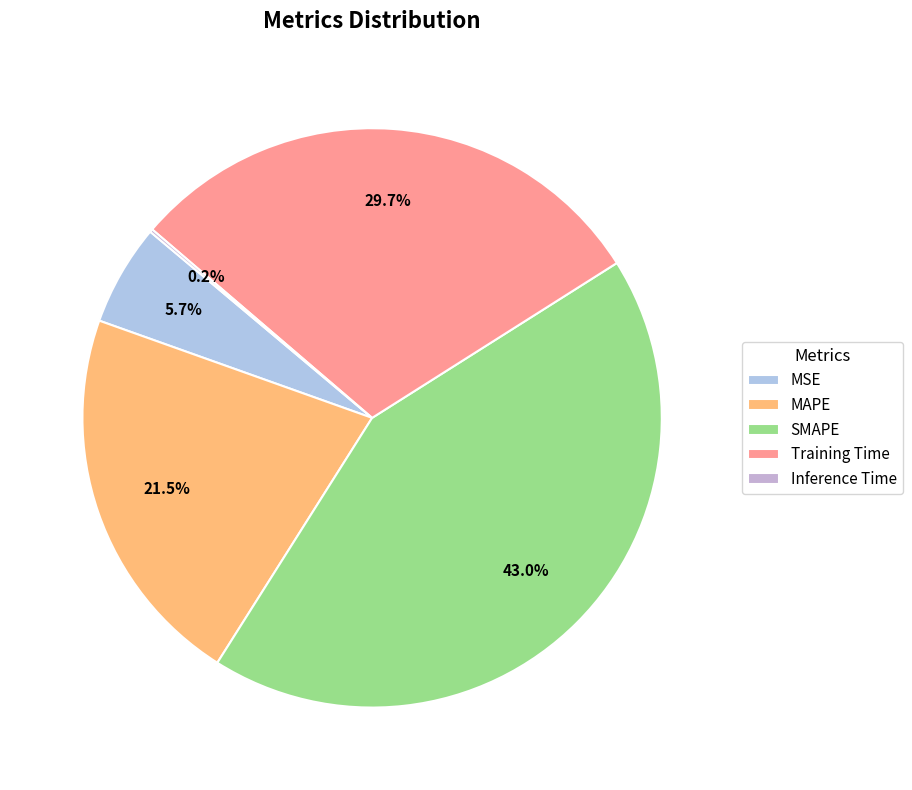

Which slice is the smallest?

Inference Time